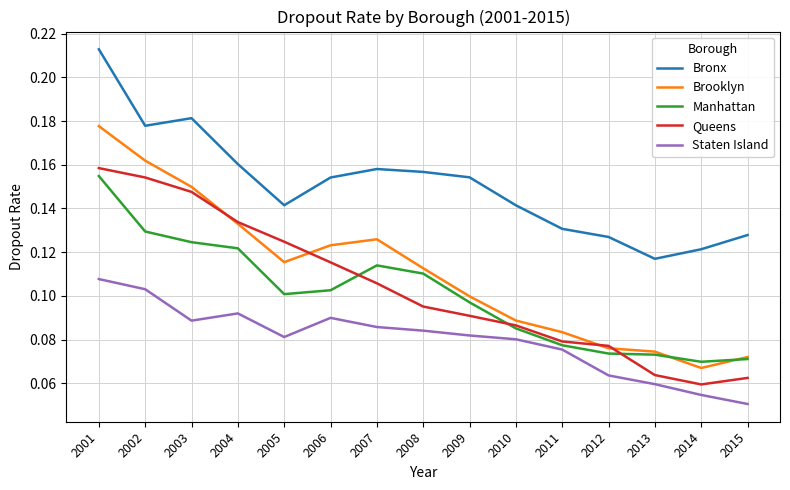

Does the chart have visible grid lines?

Yes